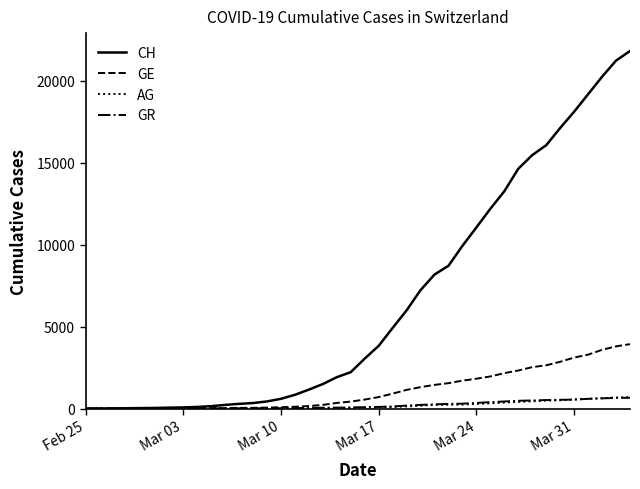

What is the greatest value displayed?

21806